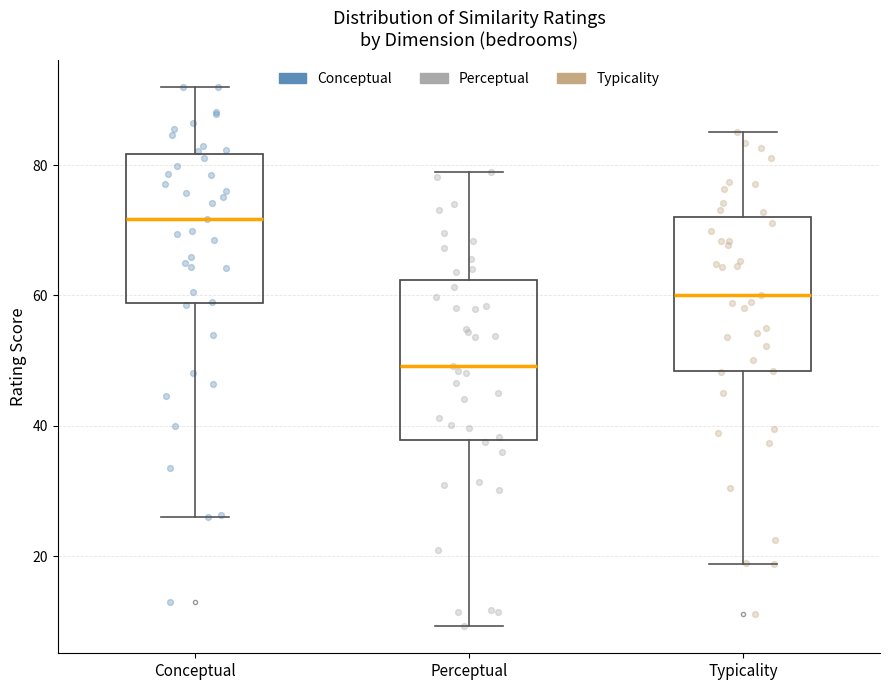

Where does the upper whisker of the box for Conceptual end on the y-axis? The values are not printed on the chart, so give them approximately, as read against the axis.

92